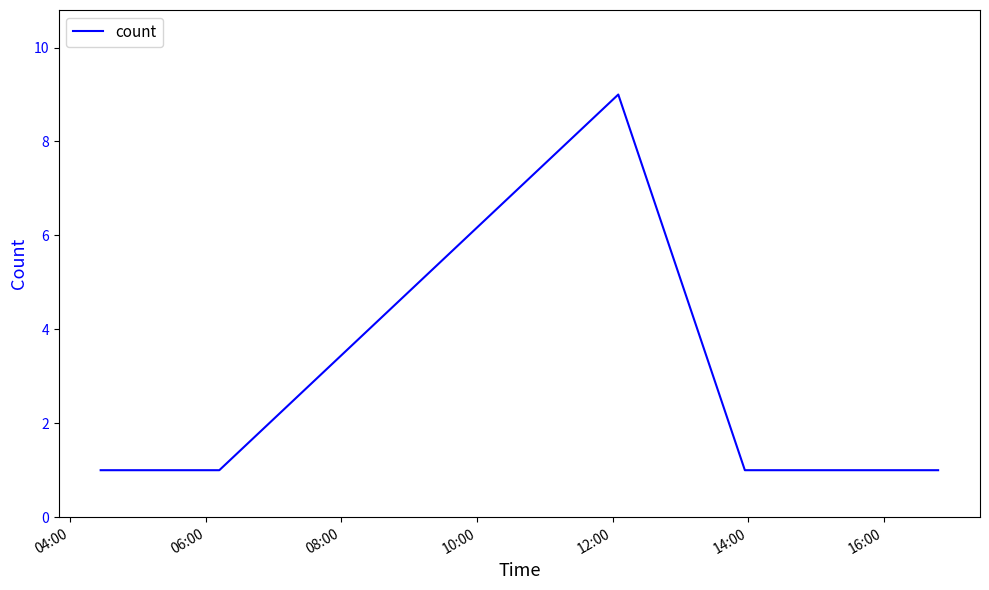

What is the greatest value displayed?

9